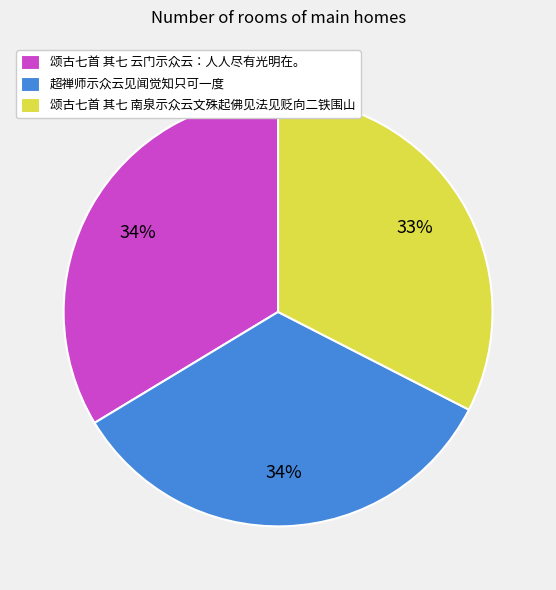

What is the ratio of the value at 颂古七首 其七 南泉示众云文殊起佛见法见贬向二铁围山 to the value at 颂古七首 其七 云门示众云：人人尽有光明在。?

1.0